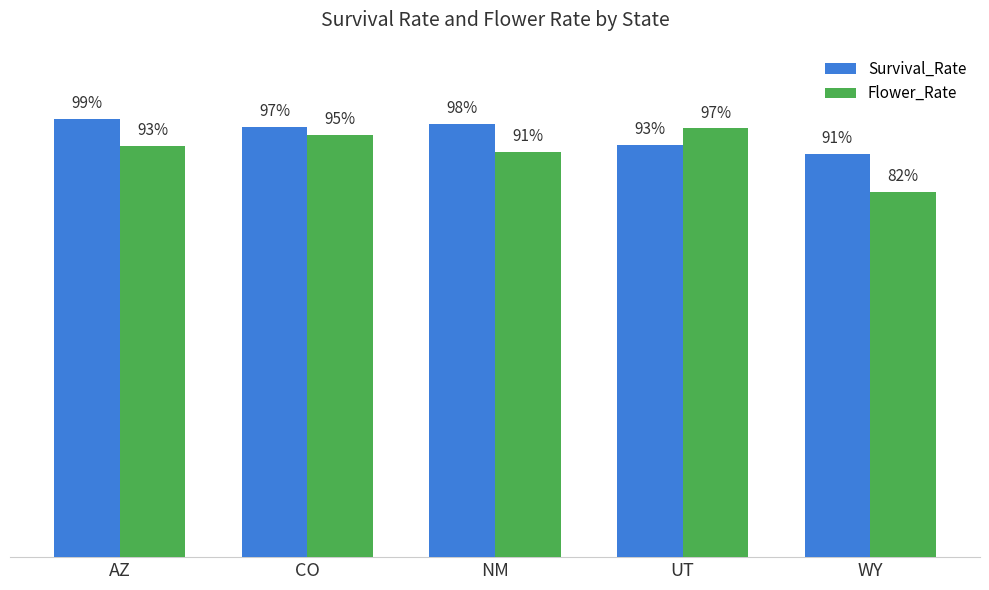

Reading left to right, transcribe all the data shown in this chart.

Survival_Rate: AZ=1.0	CO=1.0	NM=1.0	UT=0.9	WY=0.9
Flower_Rate: AZ=0.9	CO=1.0	NM=0.9	UT=1.0	WY=0.8